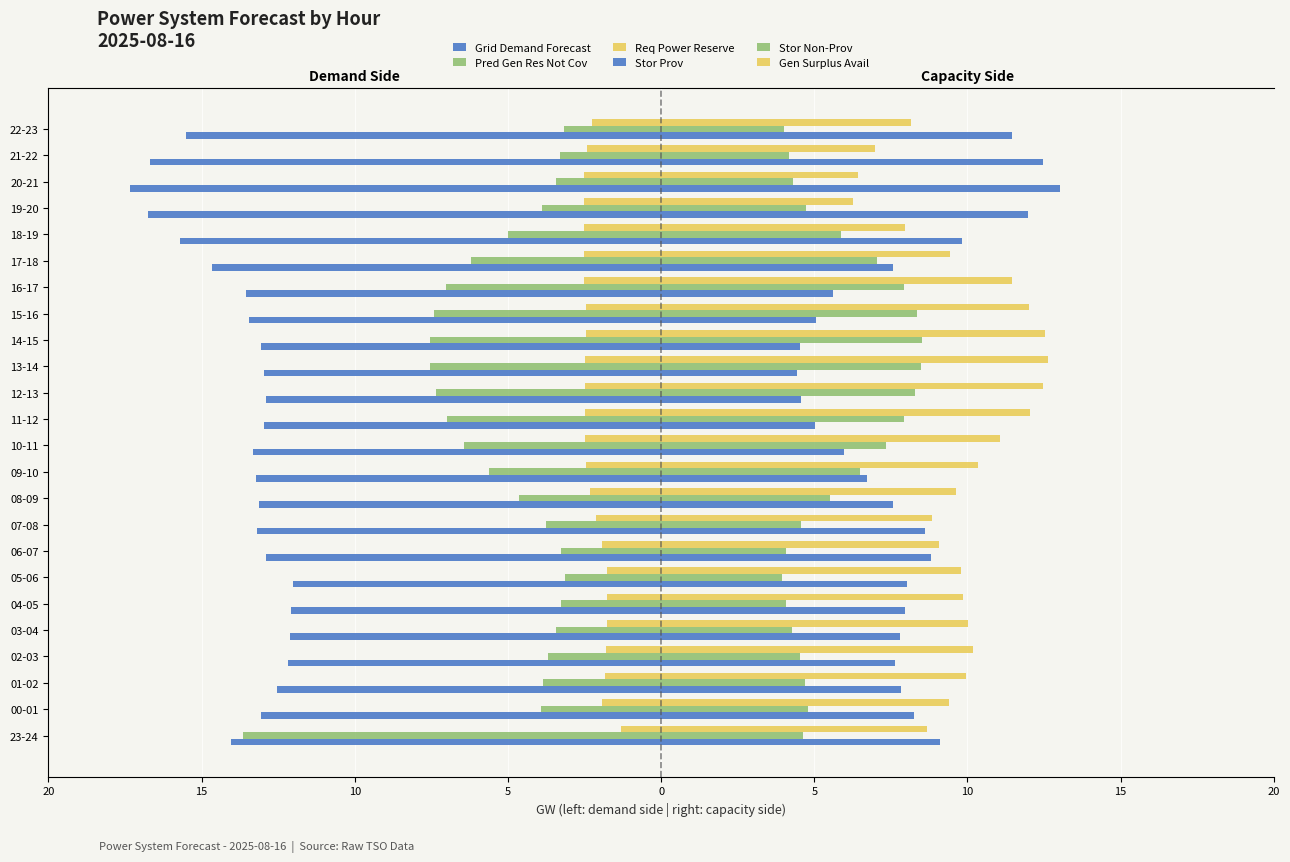

What are all the series names shown in the legend?

Grid Demand Forecast, Pred Gen Res Not Cov, Req Power Reserve, Stor Prov, Stor Non-Prov, Gen Surplus Avail